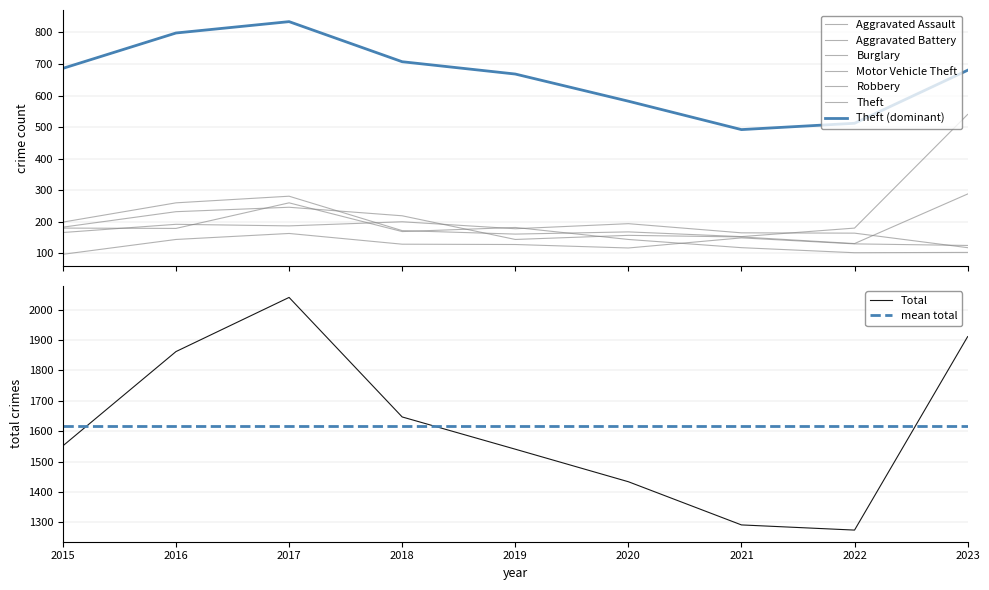

Reading left to right, extract all data points from this chart.

Aggravated Assault: 2015=97	2016=144	2017=163	2018=129	2019=128	2020=117	2021=149	2022=130	2023=125
Aggravated Battery: 2015=166	2016=192	2017=187	2018=200	2019=178	2020=194	2021=165	2022=164	2023=118
Burglary: 2015=180	2016=179	2017=260	2018=169	2019=182	2020=144	2021=118	2022=102	2023=103
Motor Vehicle Theft: 2015=199	2016=260	2017=281	2018=172	2019=161	2020=168	2021=153	2022=180	2023=540
Robbery: 2015=183	2016=232	2017=246	2018=219	2019=144	2020=157	2021=152	2022=131	2023=288
Theft: 2015=686	2016=798	2017=834	2018=707	2019=668	2020=582	2021=492	2022=512	2023=680